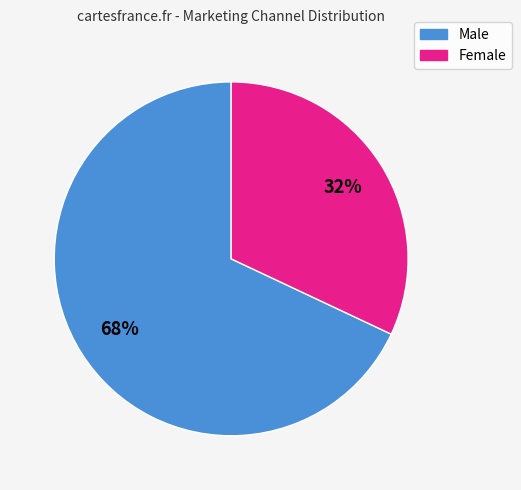

To the nearest percent, what is the difference between the largest and smallest slice percentages?

36%